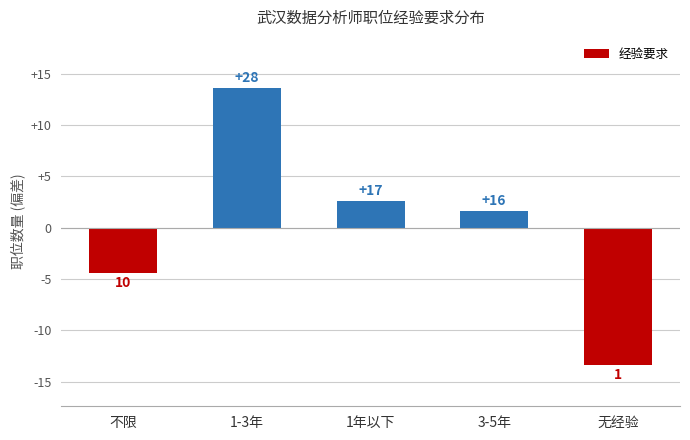

List the labels in order of value, largest first.

1-3年, 1年以下, 3-5年, 不限, 无经验